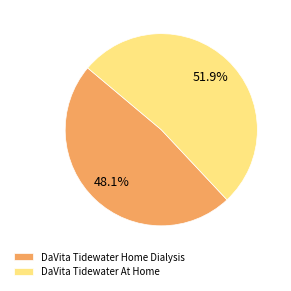

Approximately how many times larger is the value at DaVita Tidewater Home Dialysis compared to DaVita Tidewater At Home?

0.9